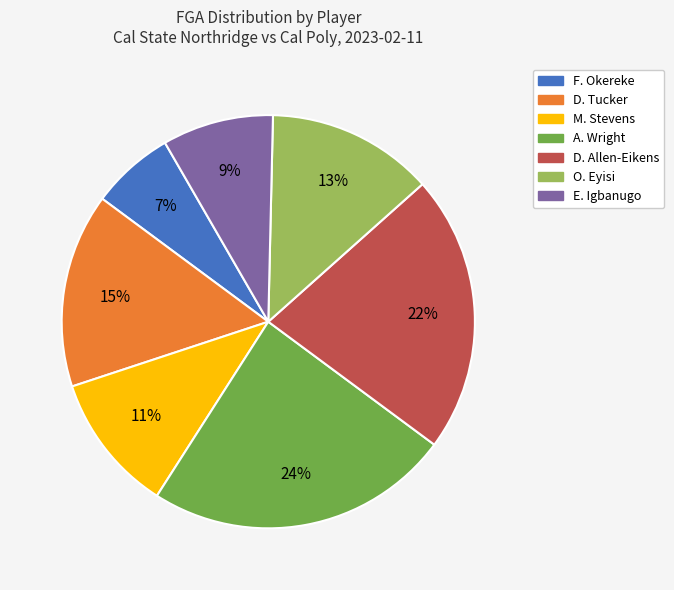

Which slice is the smallest?

F. Okereke